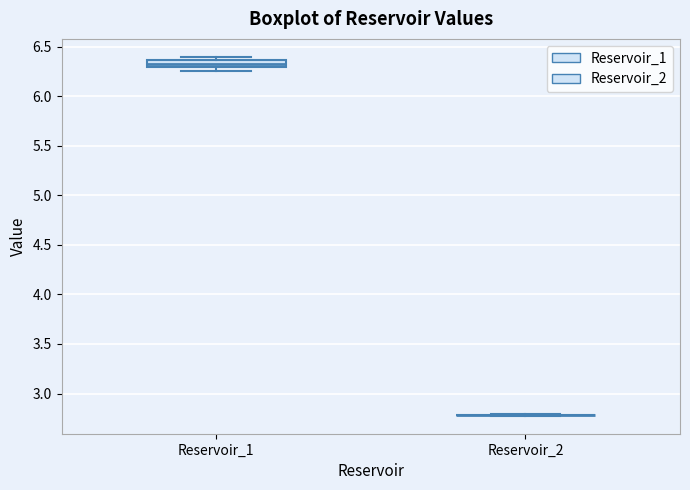

Which box is the tallest, from its lower edge to its upper edge?

Reservoir_1